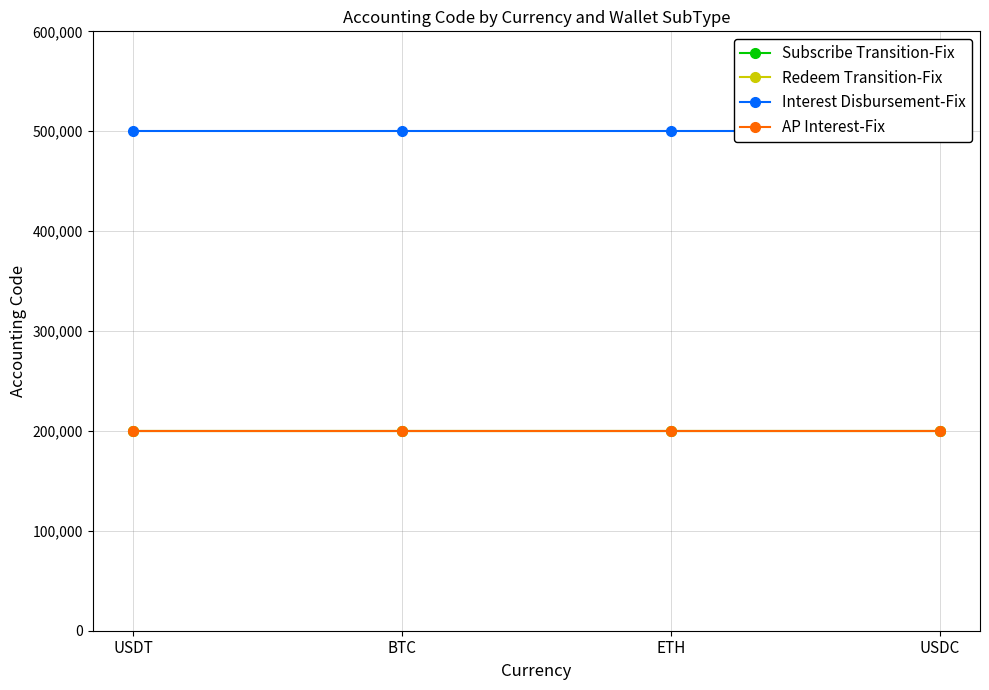

True or false: AP Interest-Fix has more than 0 interior local peaks.

False